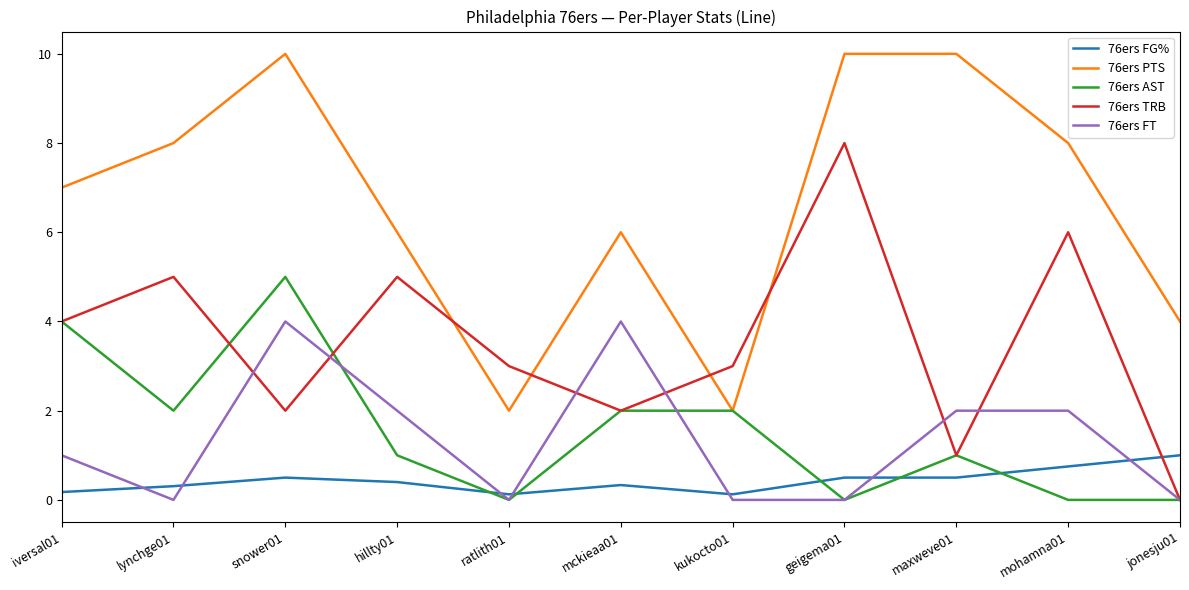

What is the maximum value for 76ers AST?

5.0